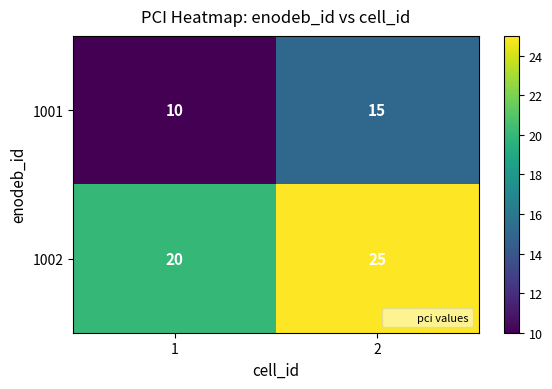

Reading left to right, what are all the values shown in this chart?

1001: 1=10	2=15
1002: 1=20	2=25